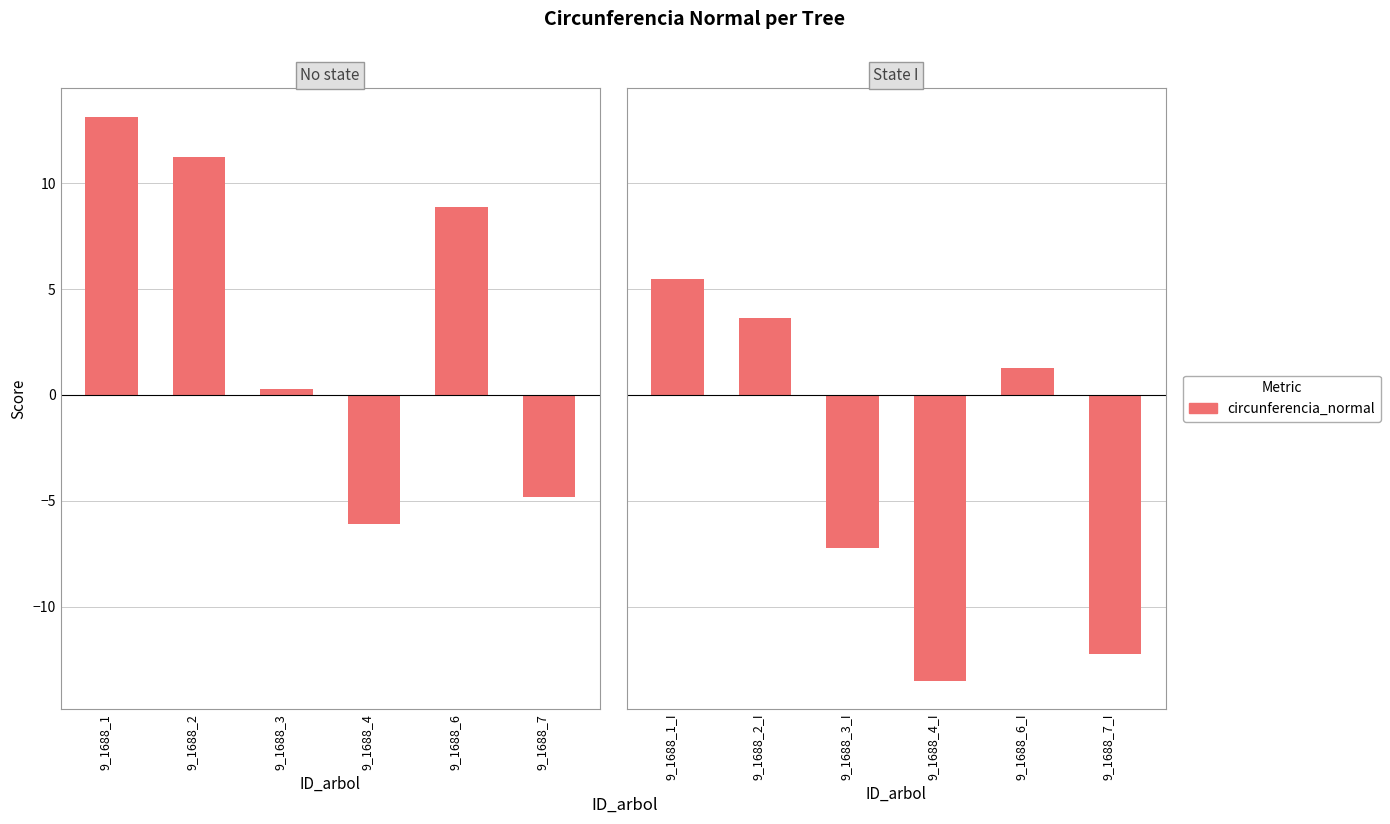

Are the bars horizontal?

No